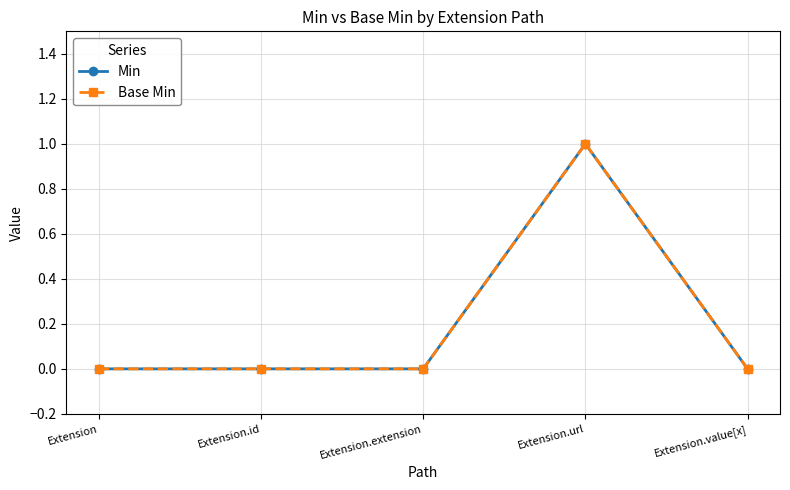

Does the chart have visible grid lines?

Yes